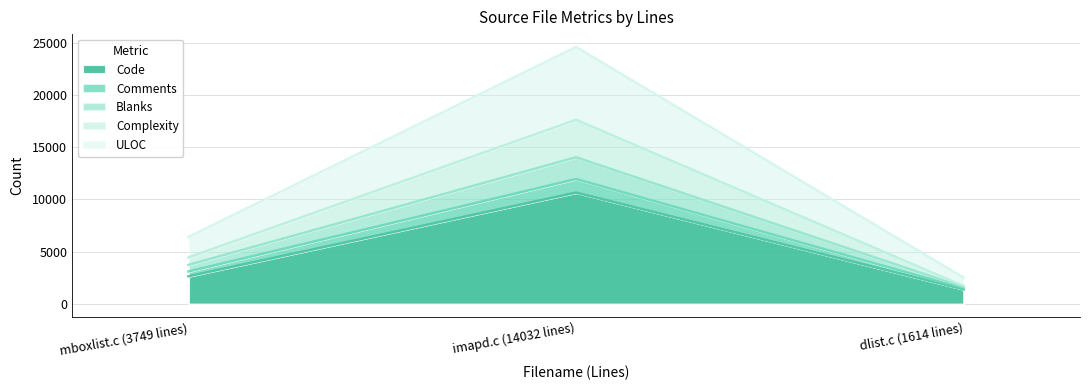

What is the greatest value displayed?

24579